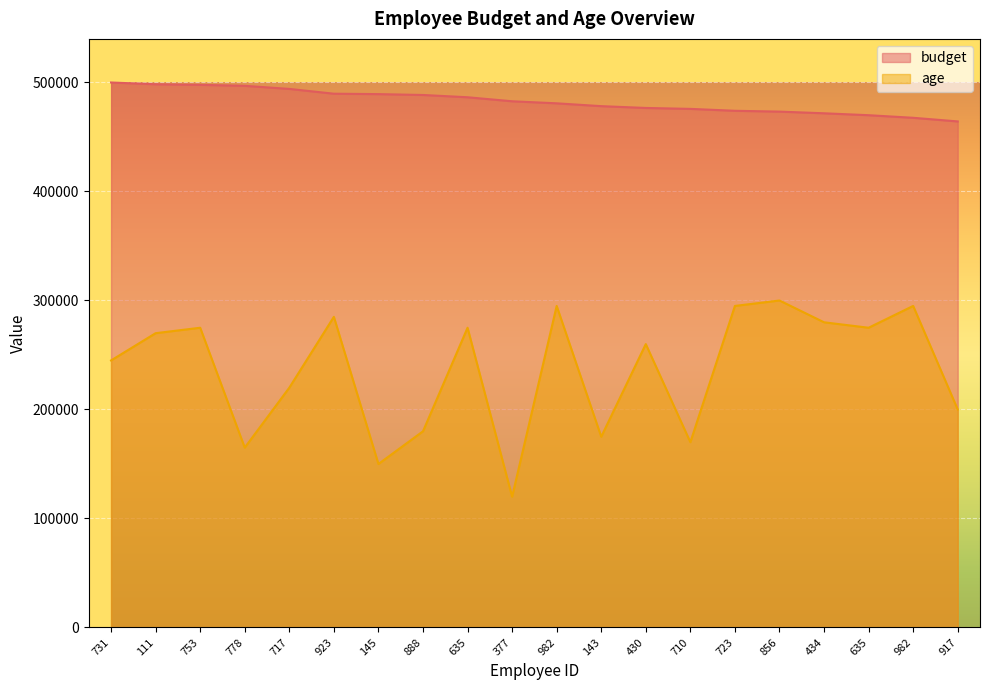

Rank the series by their average value, from highest to lowest.

budget, age